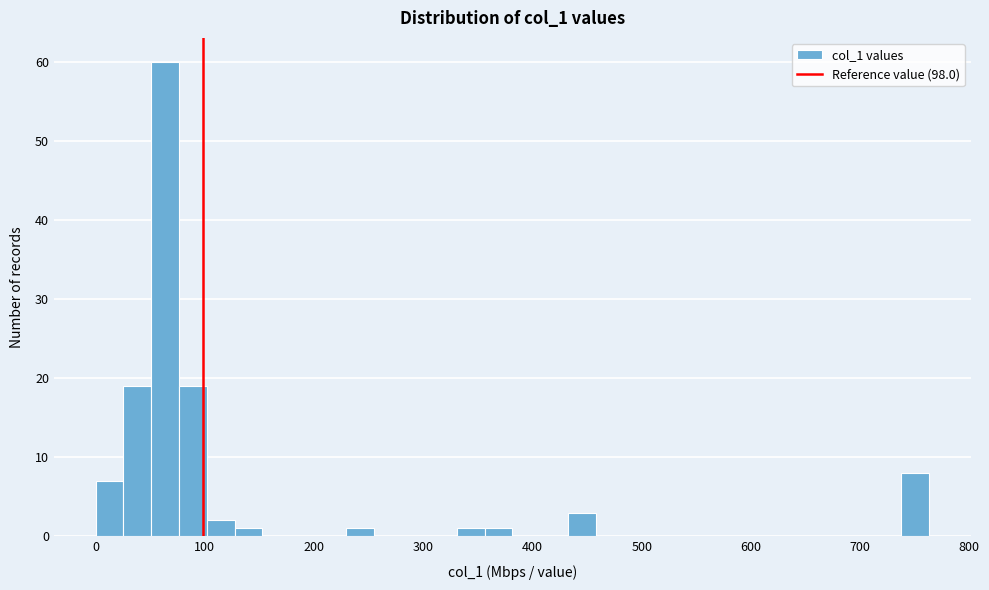

Around what value on the x-axis is the tallest bar? Give the approximate position of its centre, as read against the axis.

60